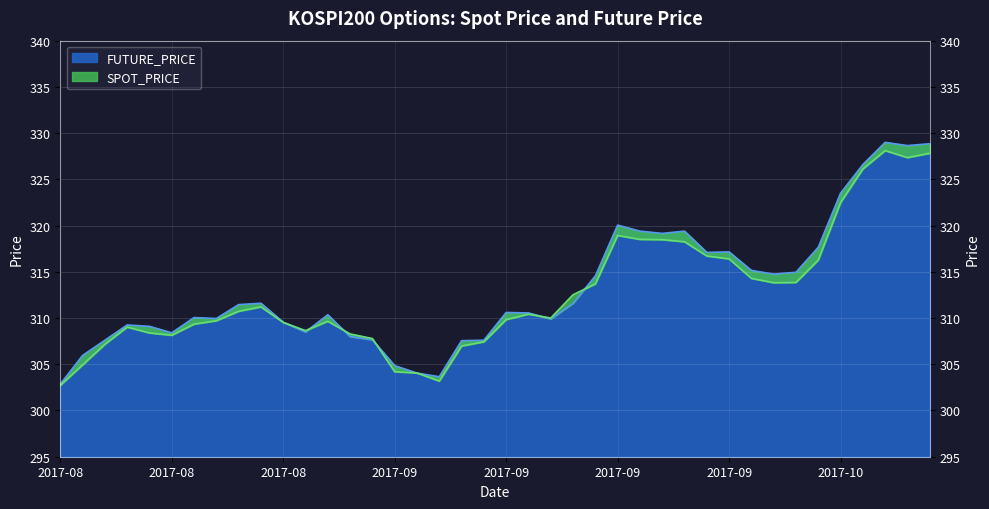

Is it true that SPOT_PRICE equals 172.3 at 2017-09-12?

False